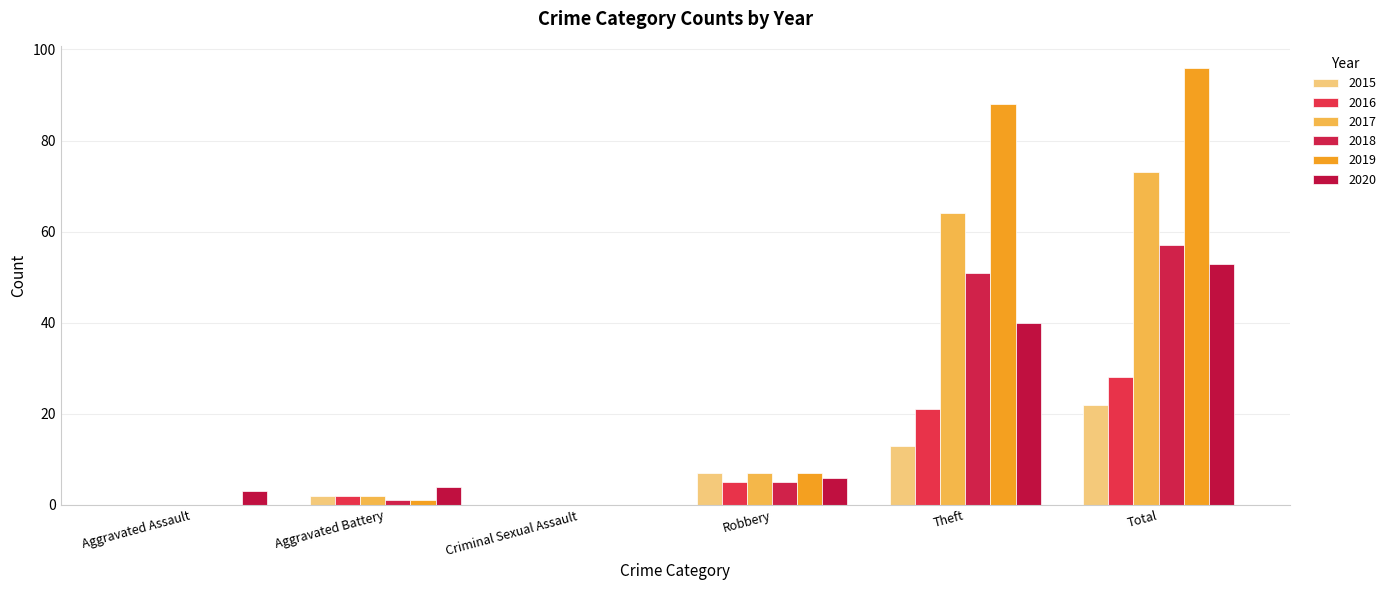

How many positive values does the 2020 series have?

5